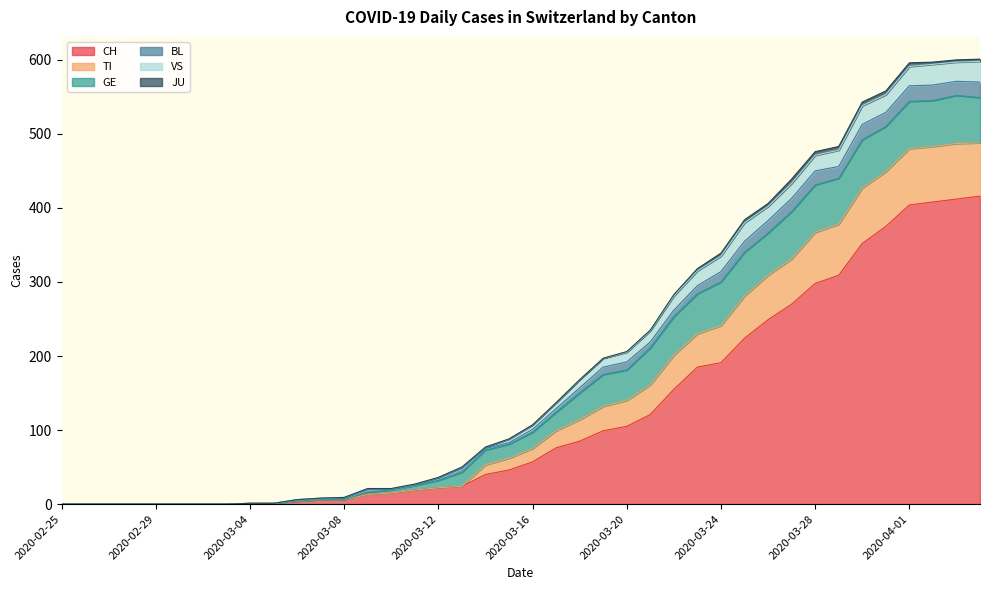

The BL series shows -276 at 2020-02-29. True or false?

False